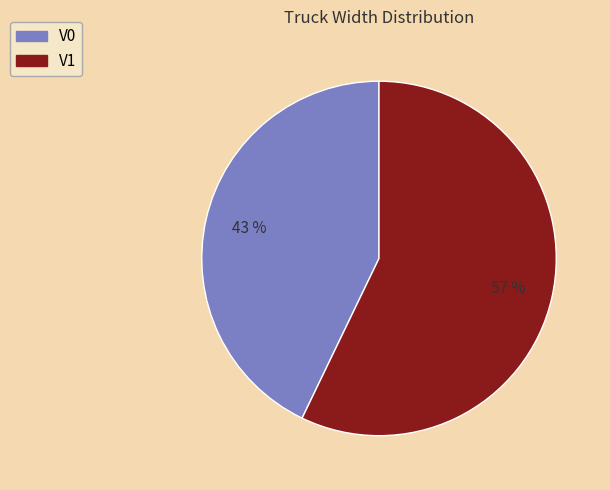

The V0 slice represents 43% of the pie. True or false?

True